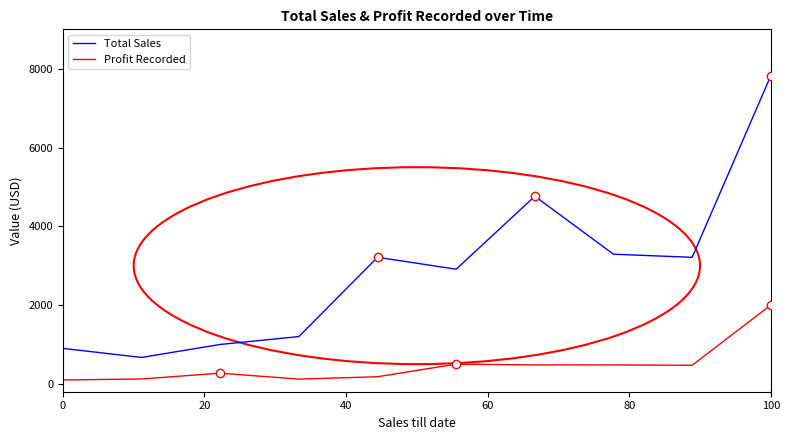

List the series in order of their peak value, lowest first.

Profit Recorded, Total Sales